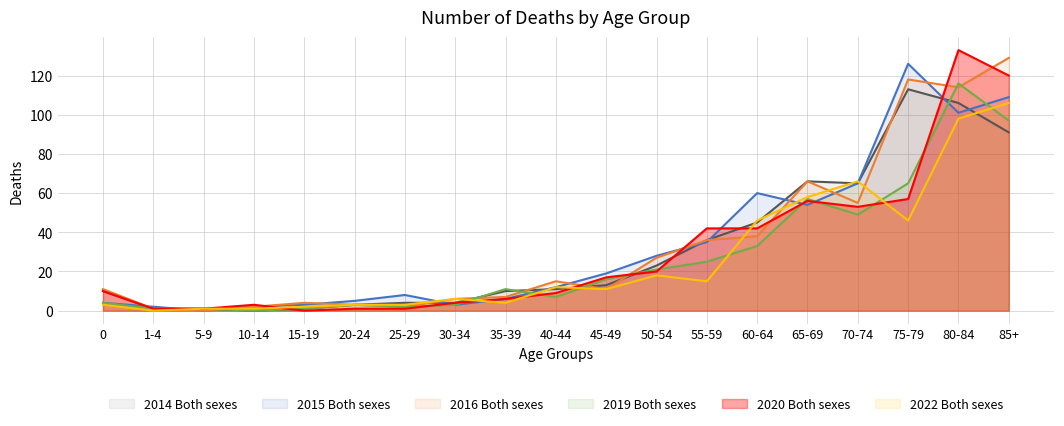

Which series has the widest spread of values?

2020 Both sexes